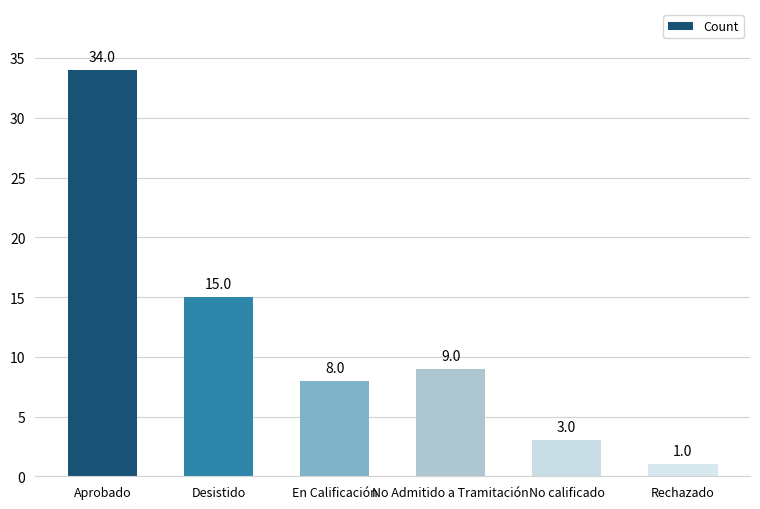

Which has a higher value, En Calificación or Aprobado?

Aprobado